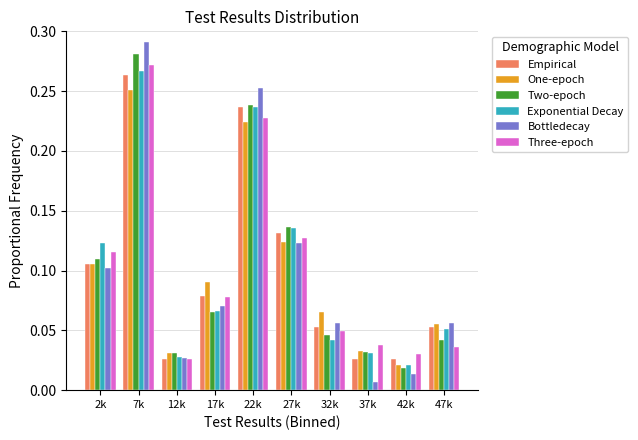

At which label is One-epoch closest to 0?

42k